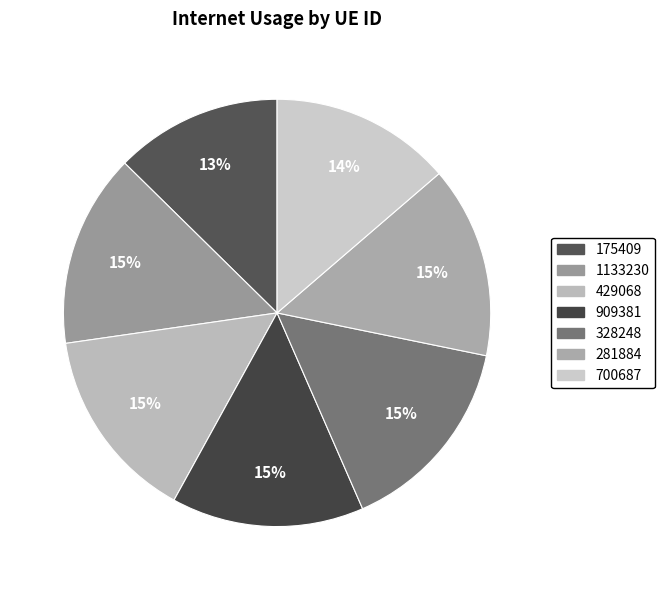

Count the number of slices in the pie.

7